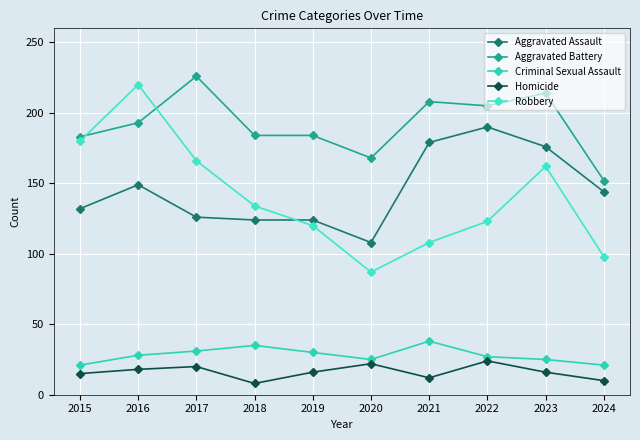

True or false: Homicide has a value of 6 at 2021.

False